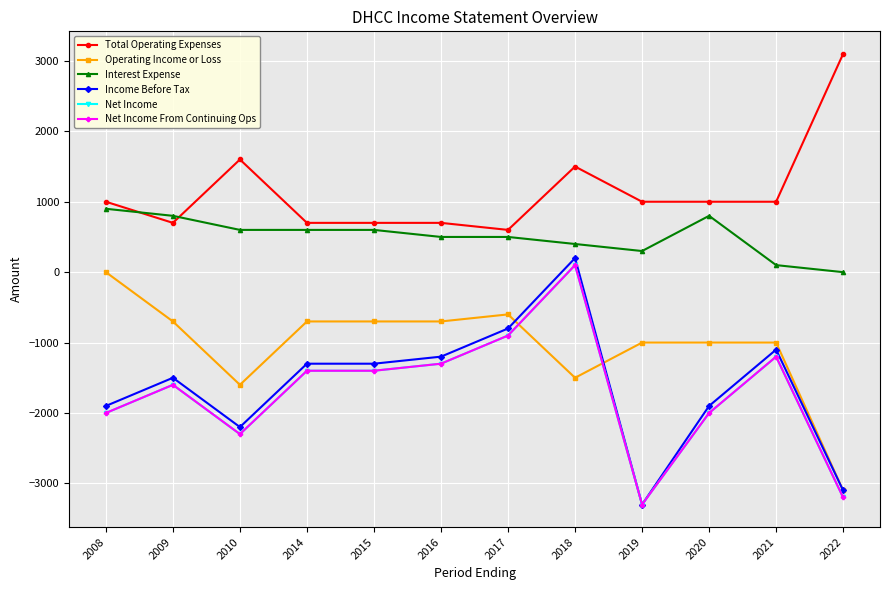

Does the chart have visible grid lines?

Yes